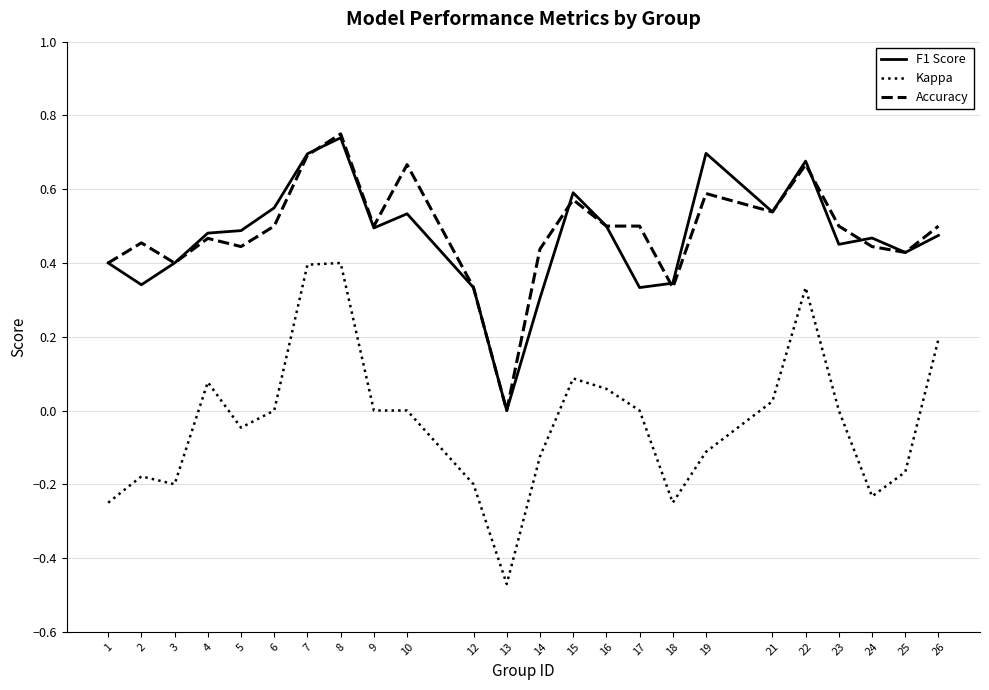

True or false: Kappa and Accuracy intersect in this chart.

False